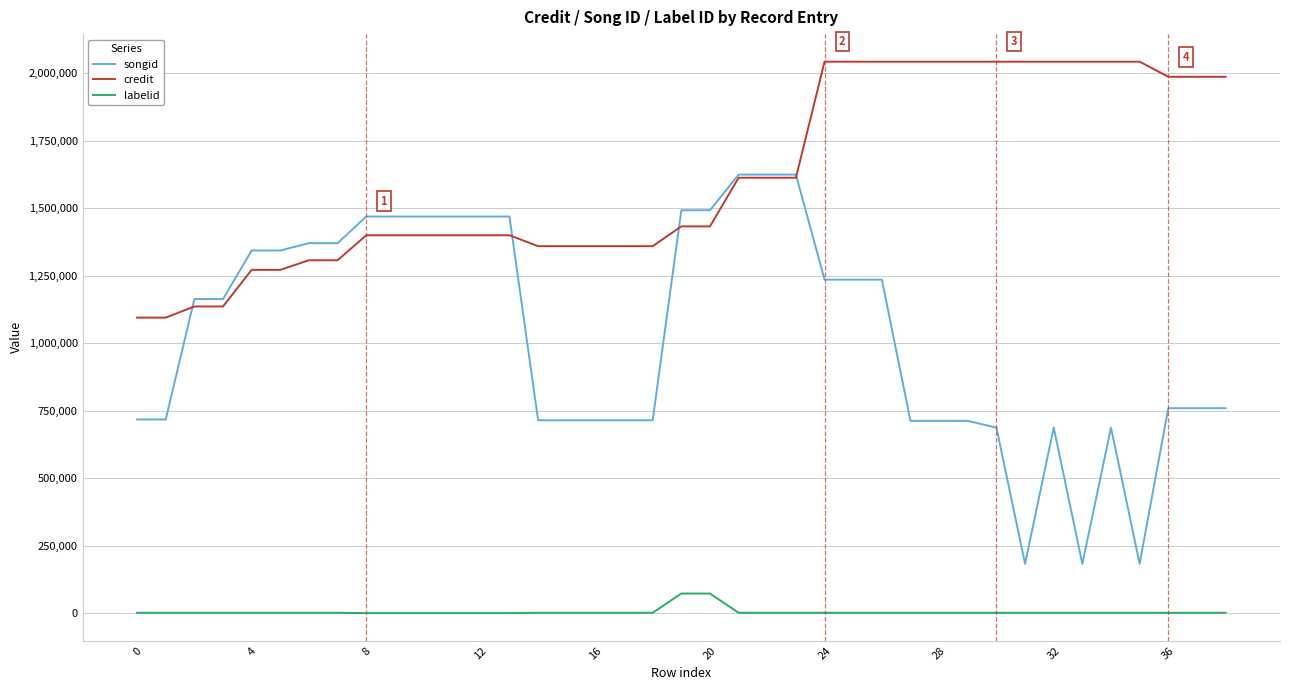

Which series has the widest spread of values?

songid